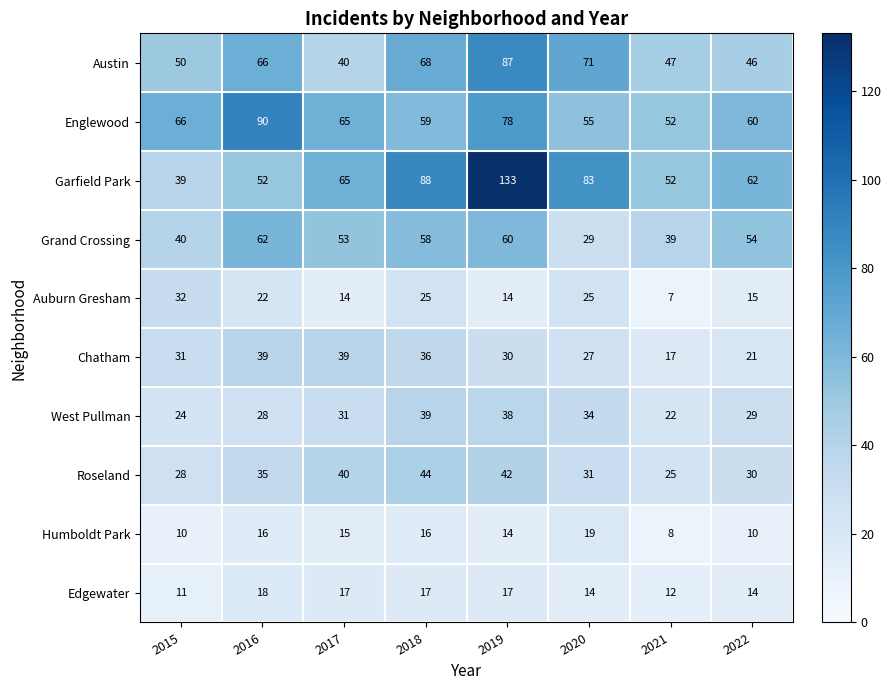

Which category has the lowest value in the Chatham series?

2021